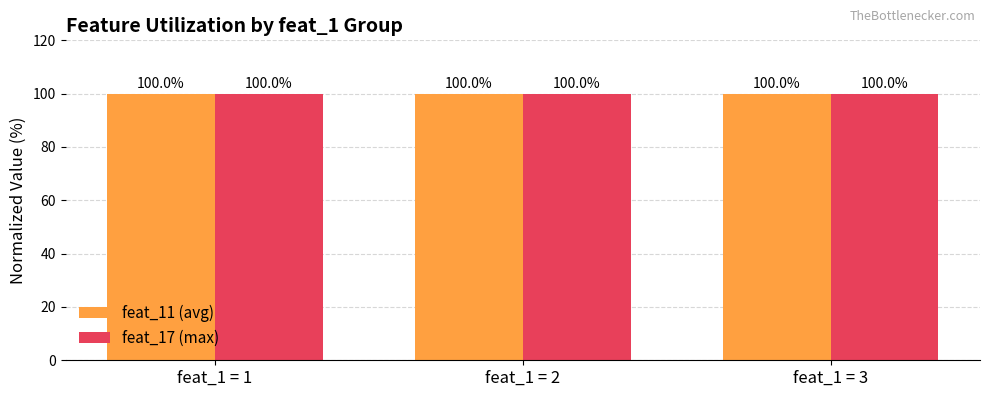

At how many categories does at least one series exceed 99?

3